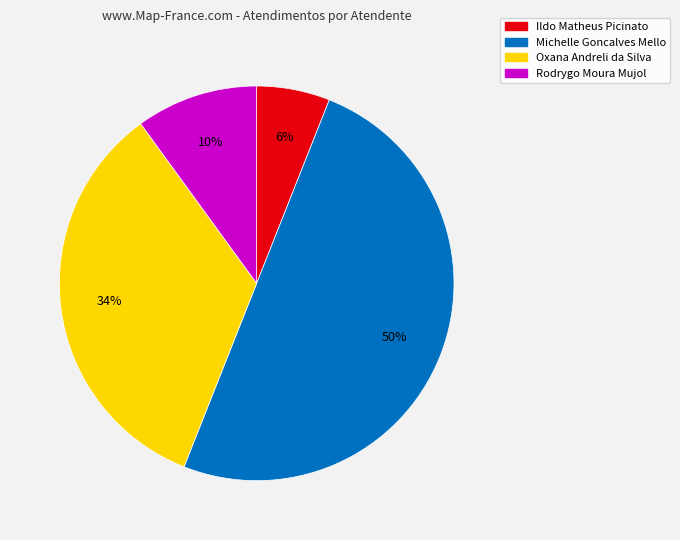

True or false: Rodrygo Moura Mujol accounts for 10% of the total.

True